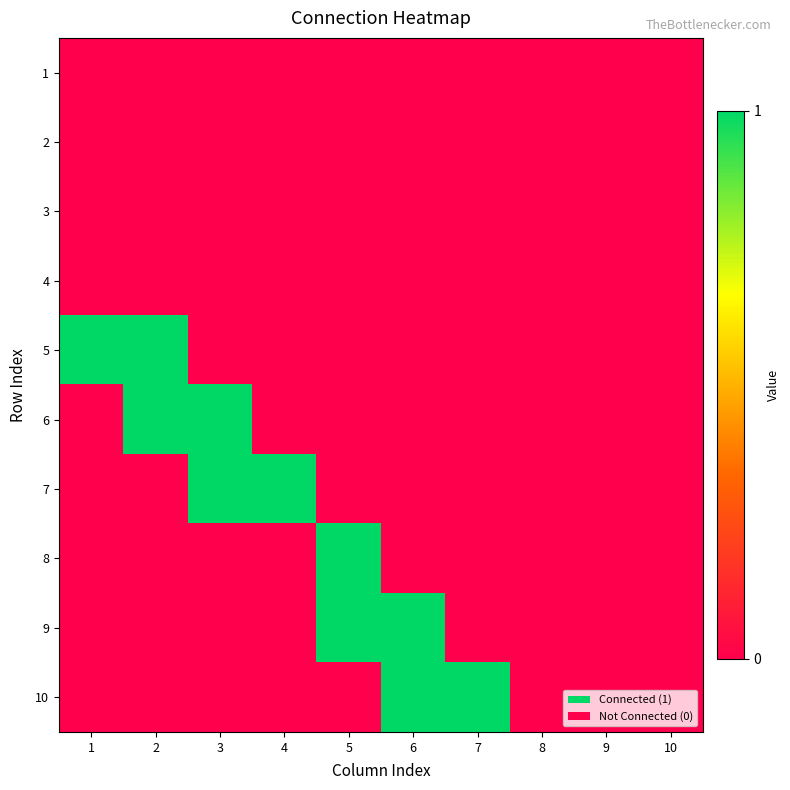

At which category is the sum across all series the highest?

2